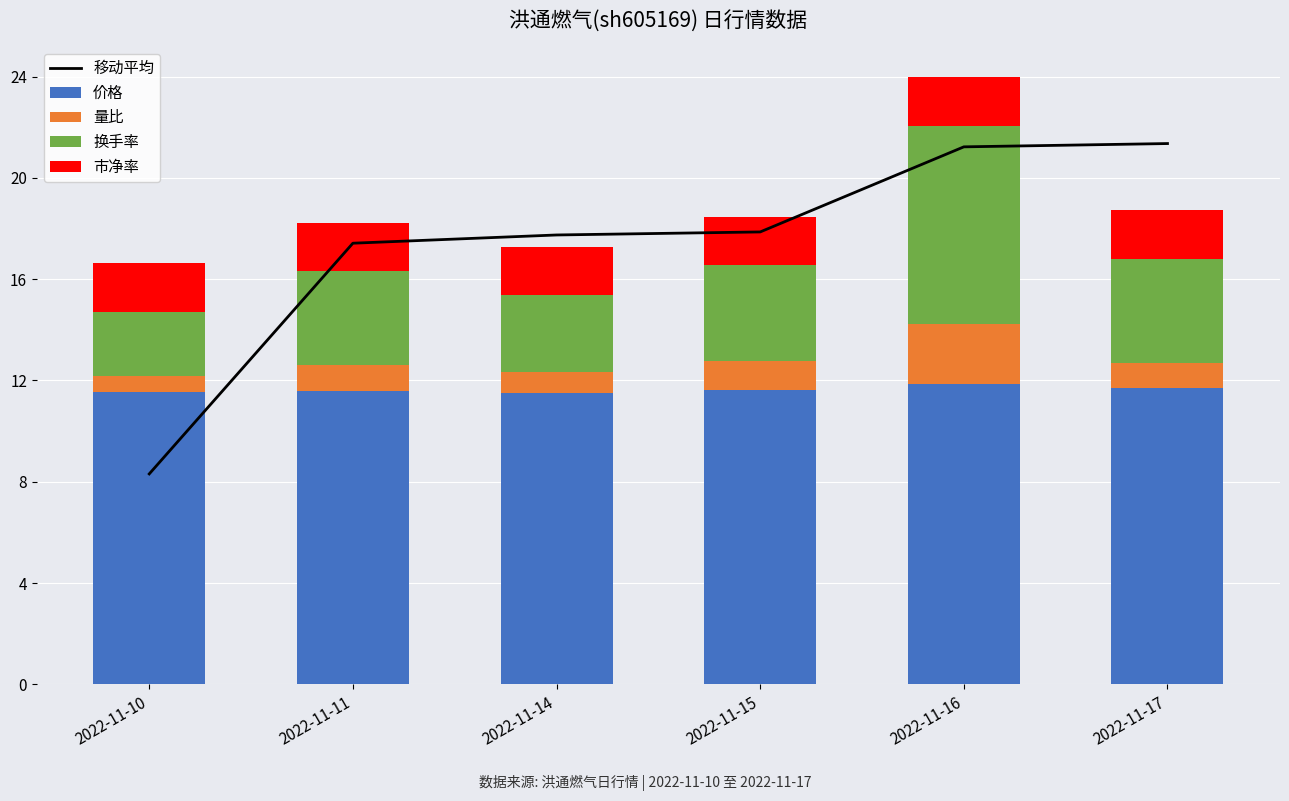

Where is 换手率 nearest to the value 5?

2022-11-17